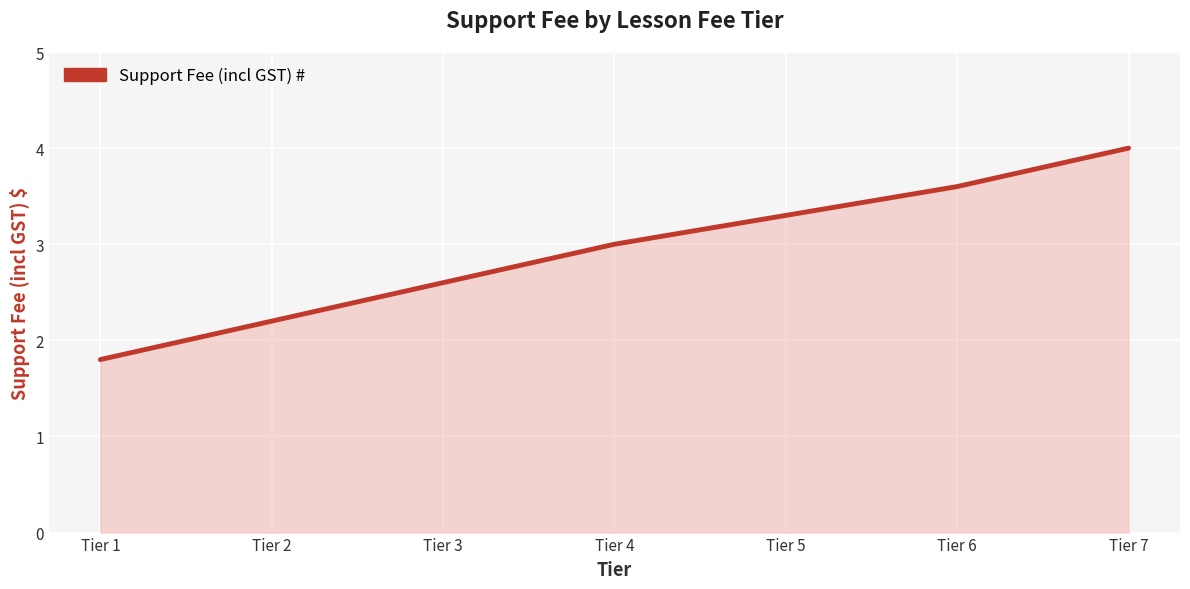

The chart shows a value of 4.0 at Tier 7. True or false?

True